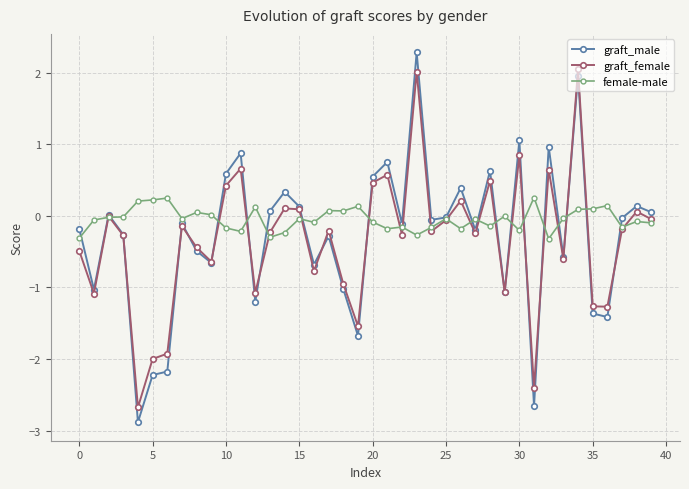

What is the difference between the maximum and minimum values in the female-male series?

0.6